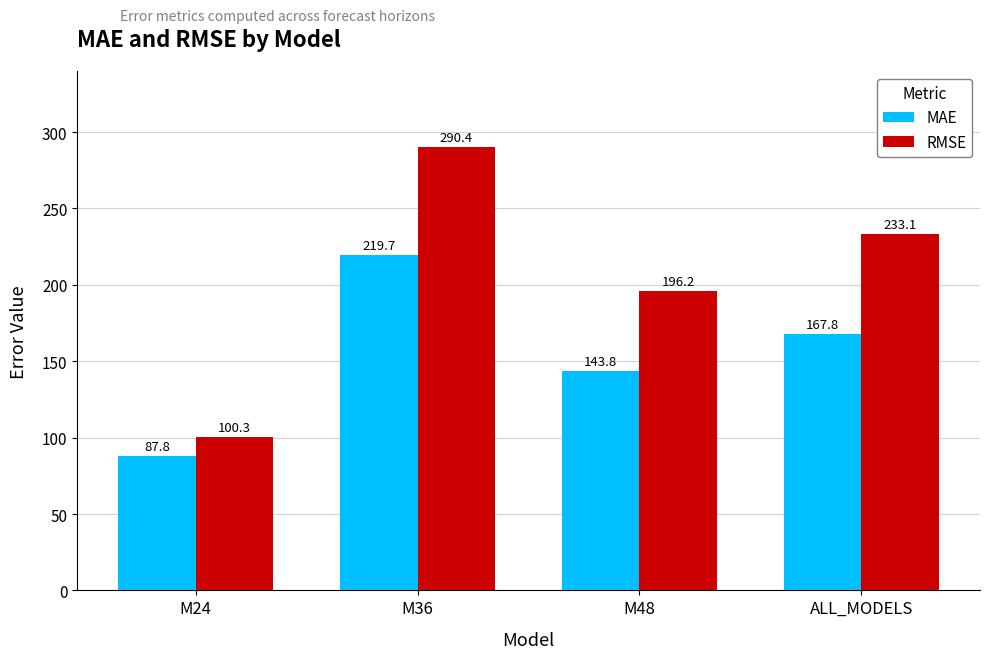

Reading right to left, transcribe all the data shown in this chart.

MAE: 167.8	143.8	219.7	87.8
RMSE: 233.1	196.2	290.4	100.3